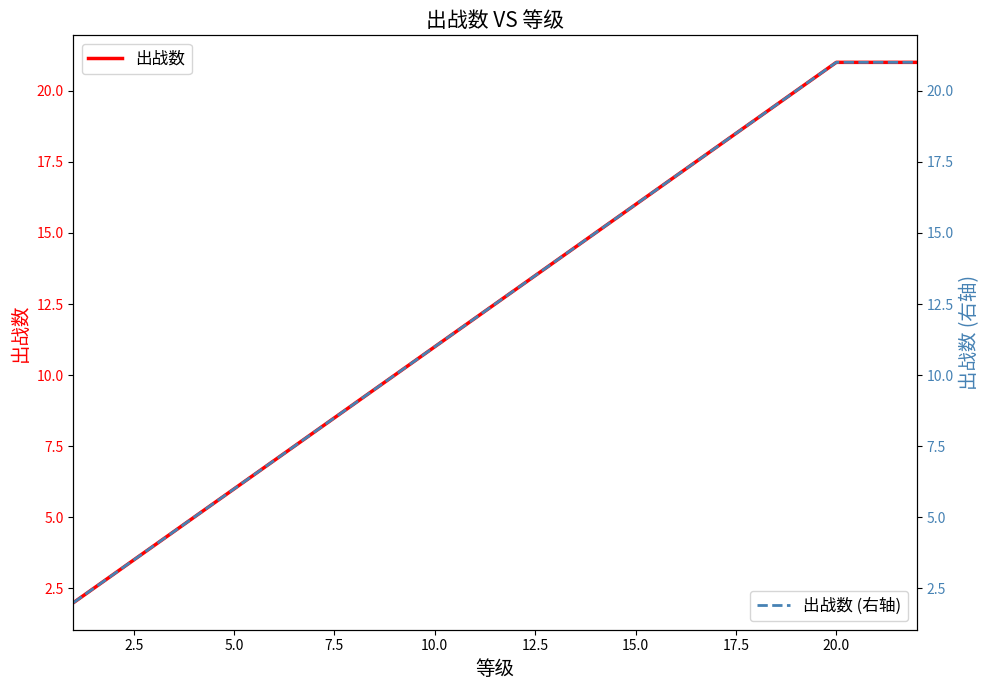

What is the difference between the maximum and minimum values in the 出战数 series?

19